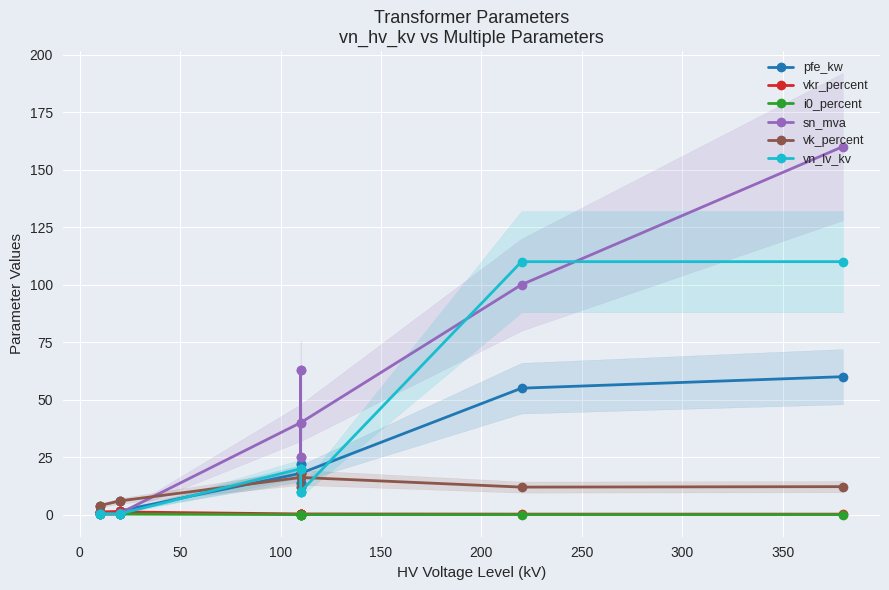

What is the maximum value for vkr_percent?

1.4